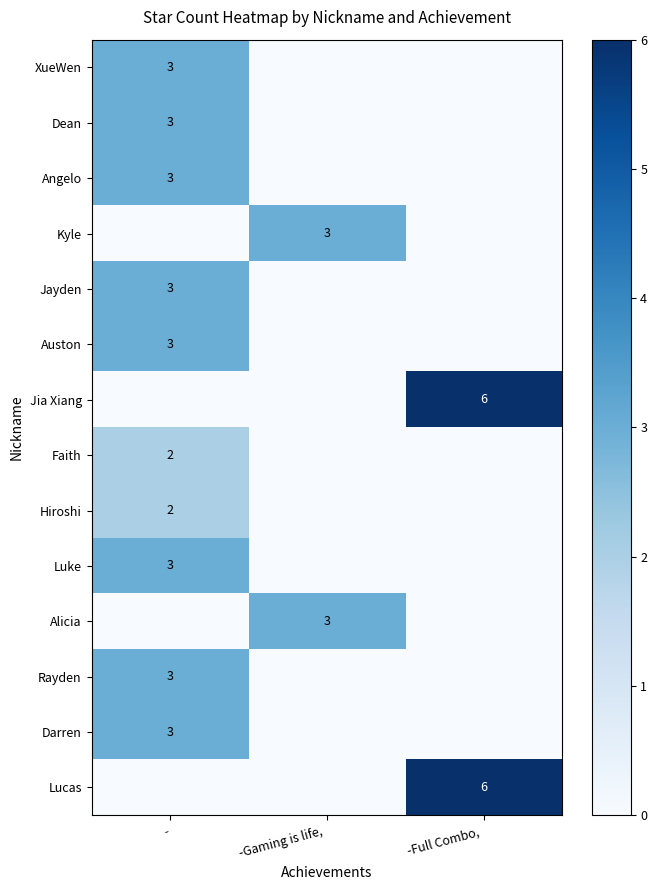

The value of Jayden at - is 3. True or false?

True